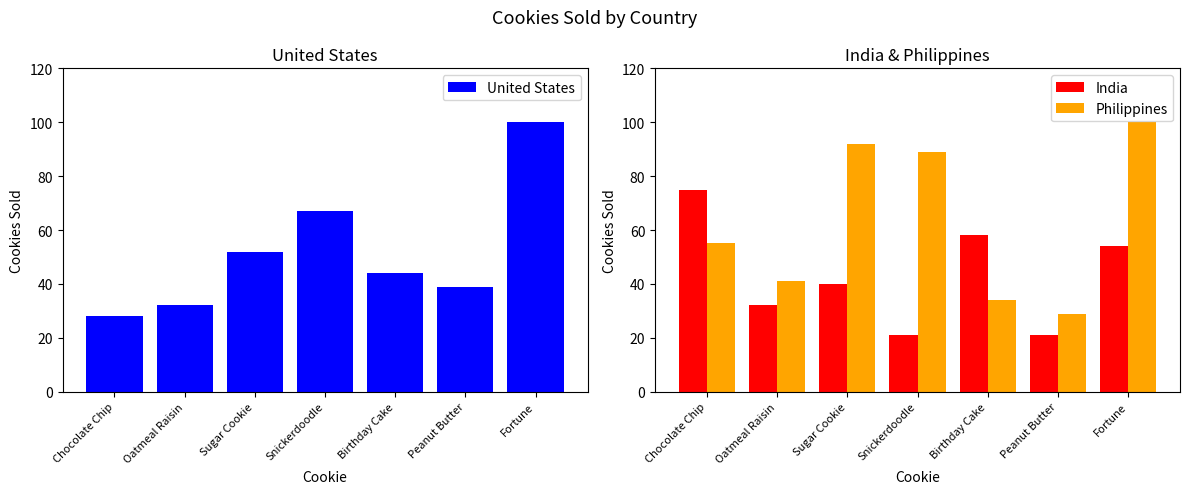

What is the minimum value for India?

21